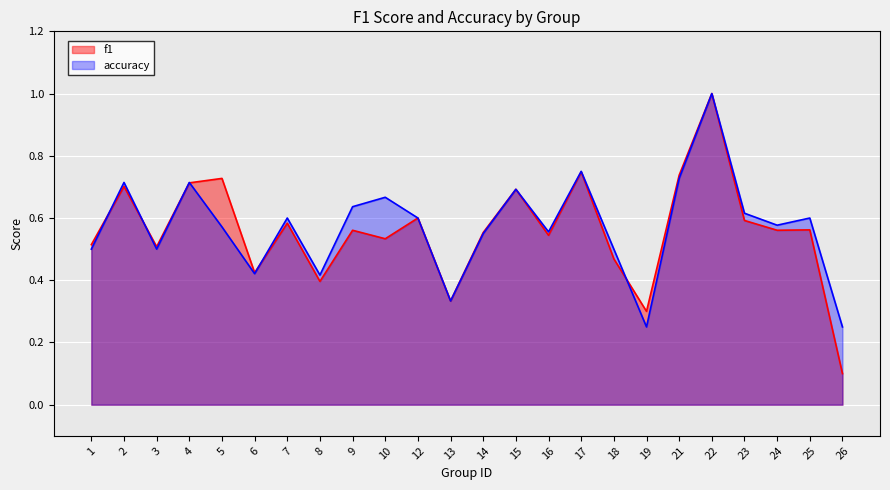

How many times do accuracy and f1 cross each other?

6